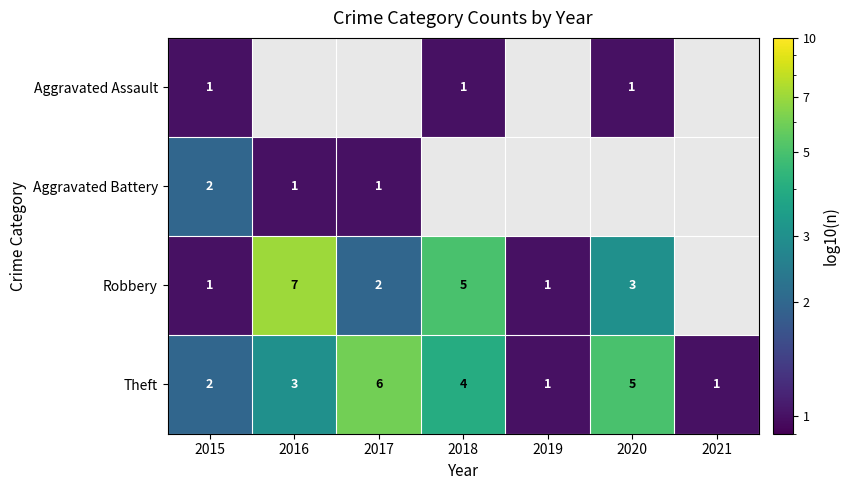

What is the difference between the maximum and minimum values in the Theft series?

5